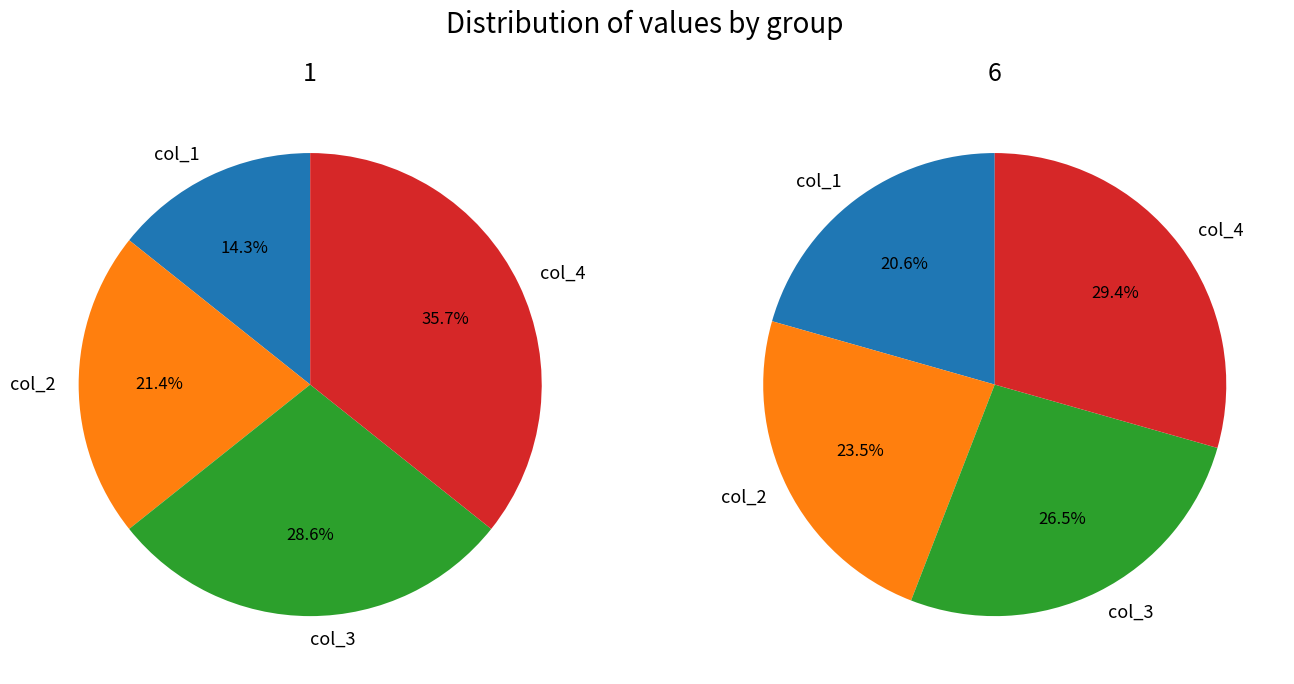

To the nearest percent, what is the average slice percentage?

25%